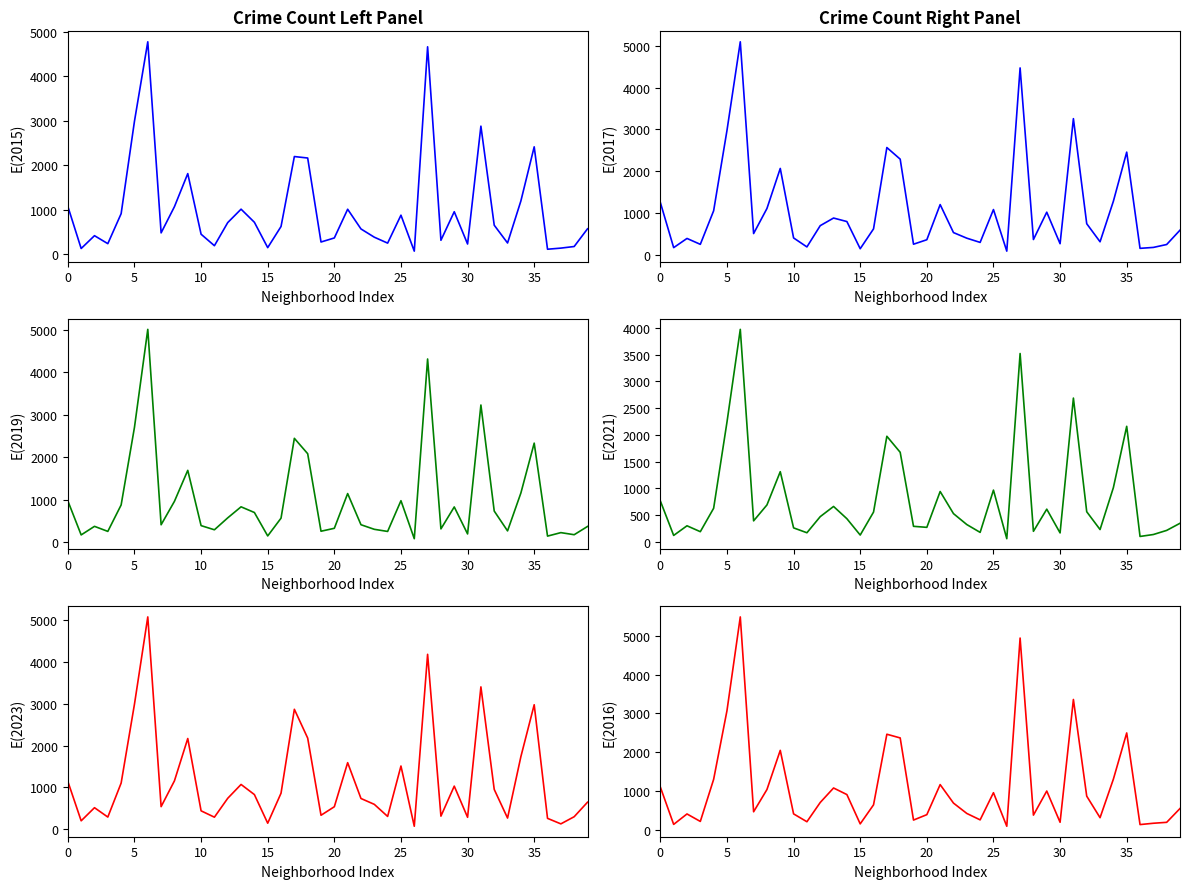

True or false: 2023 has a value of 1680 at Garfield Ridge.

False